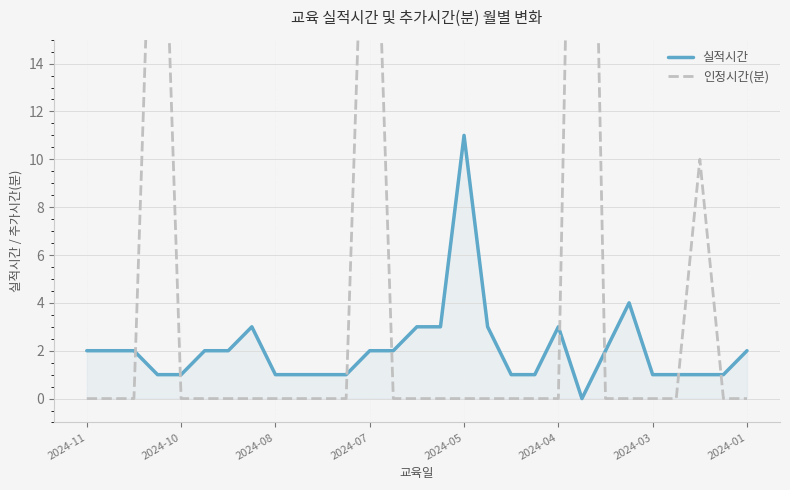

What is the value of the 실적시간 point at the 25th from the left?

1